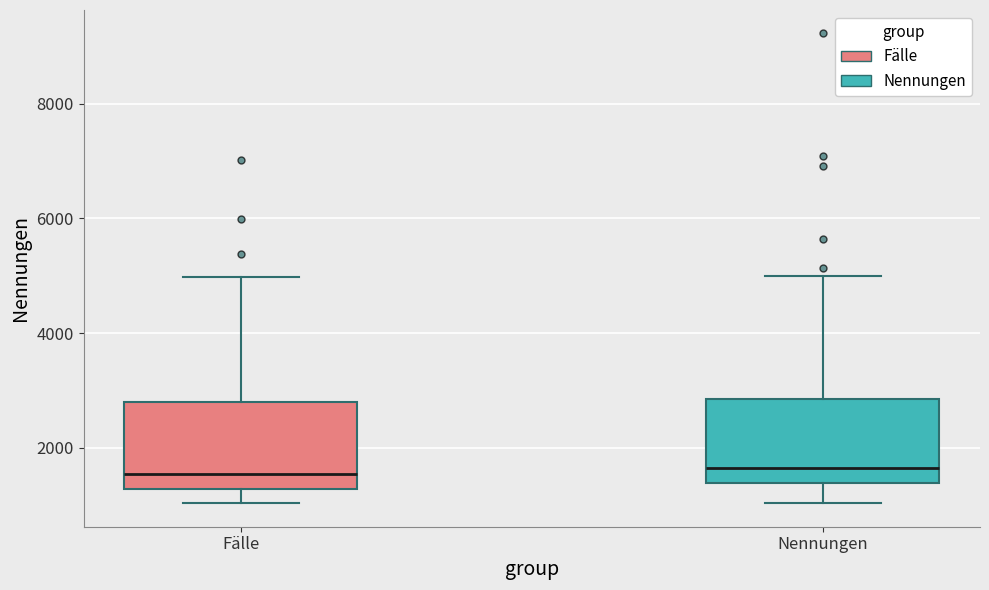

Reading left to right, transcribe this box plot: for each box, give where its median line is, the range the box spans, and where its two whiskers end, as read against the y-axis. The values are not printed on the chart, so give them approximately, as read against the axis.

Fälle: median 1600, box 1200 to 2800, whiskers 1000 to 5000
Nennungen: median 1600, box 1400 to 2800, whiskers 1000 to 5000